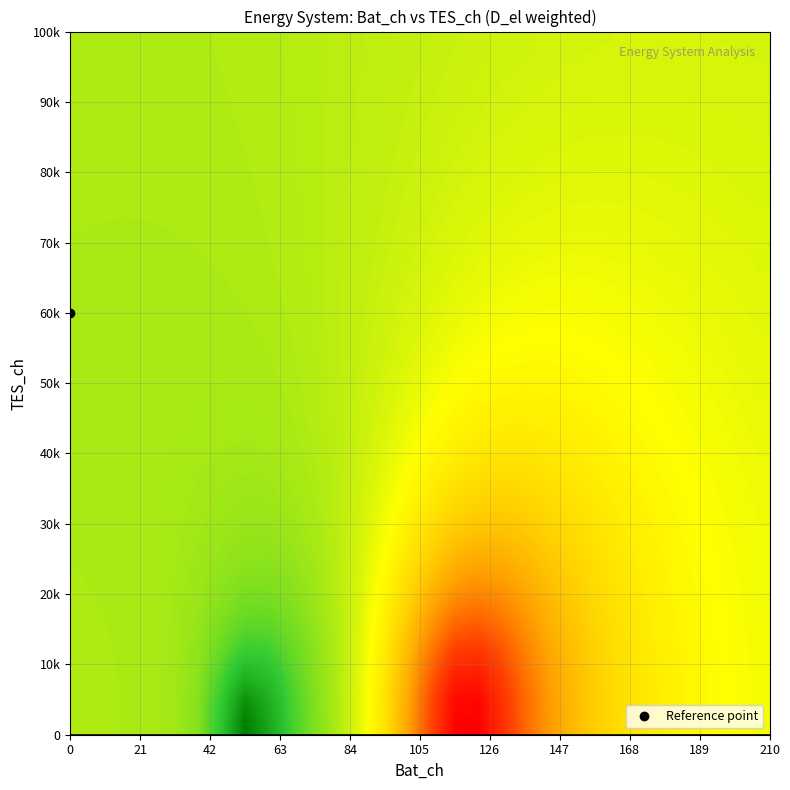

What is the smallest value displayed?

5.5